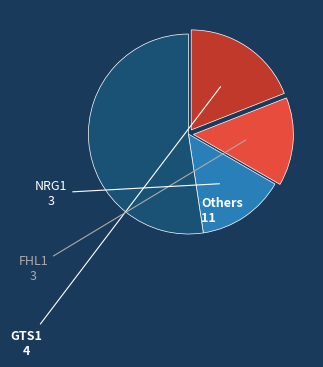

Is there a majority slice in this chart?

Yes